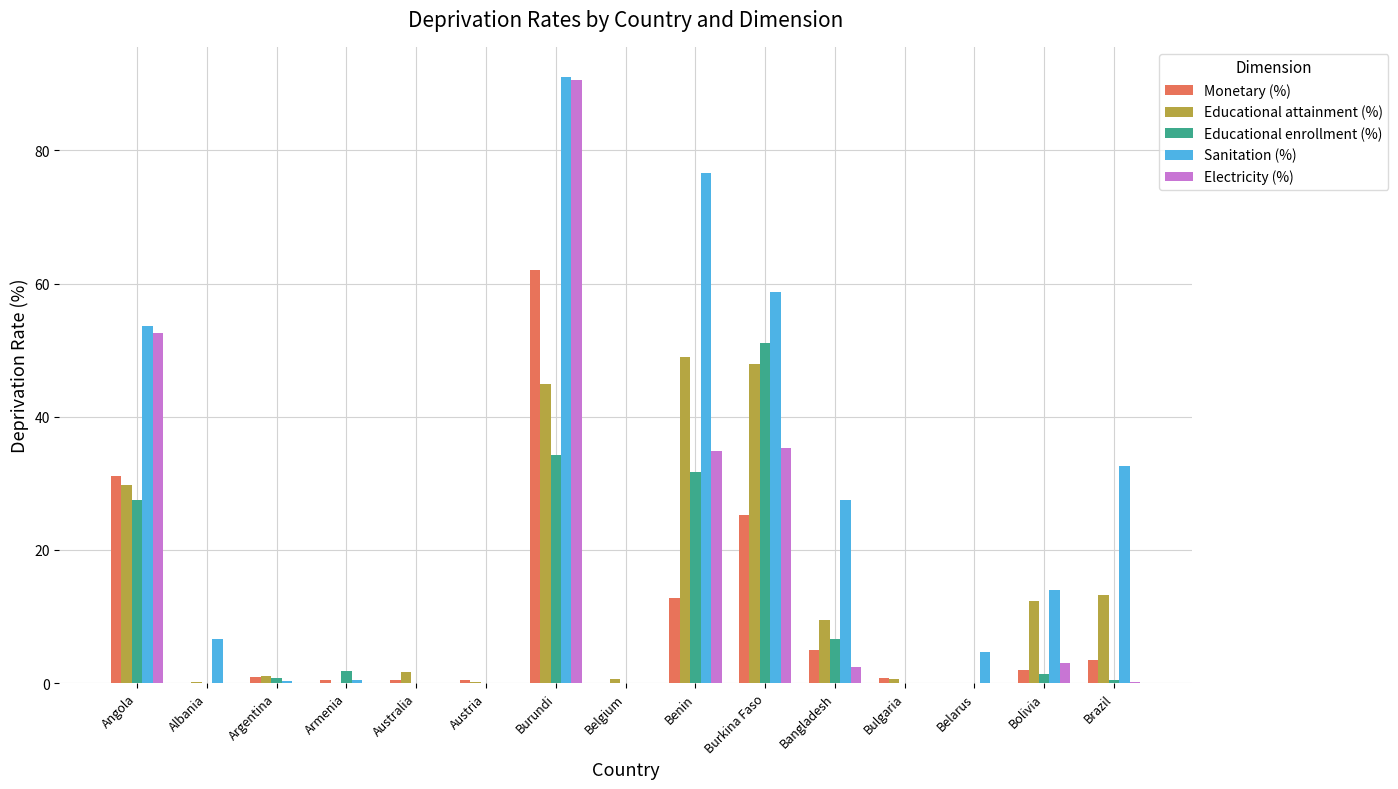

What is the maximum value for Electricity (%)?

90.6